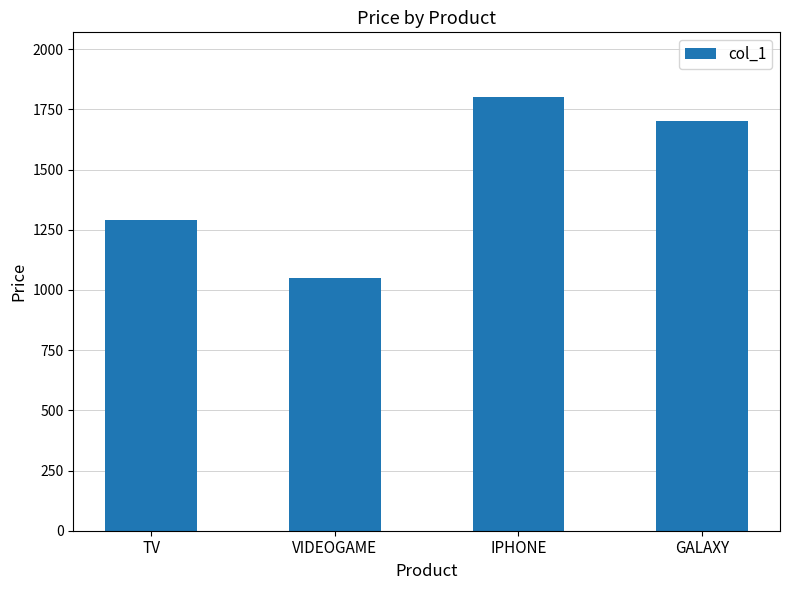

List the labels in order of value, smallest first.

VIDEOGAME, TV, GALAXY, IPHONE